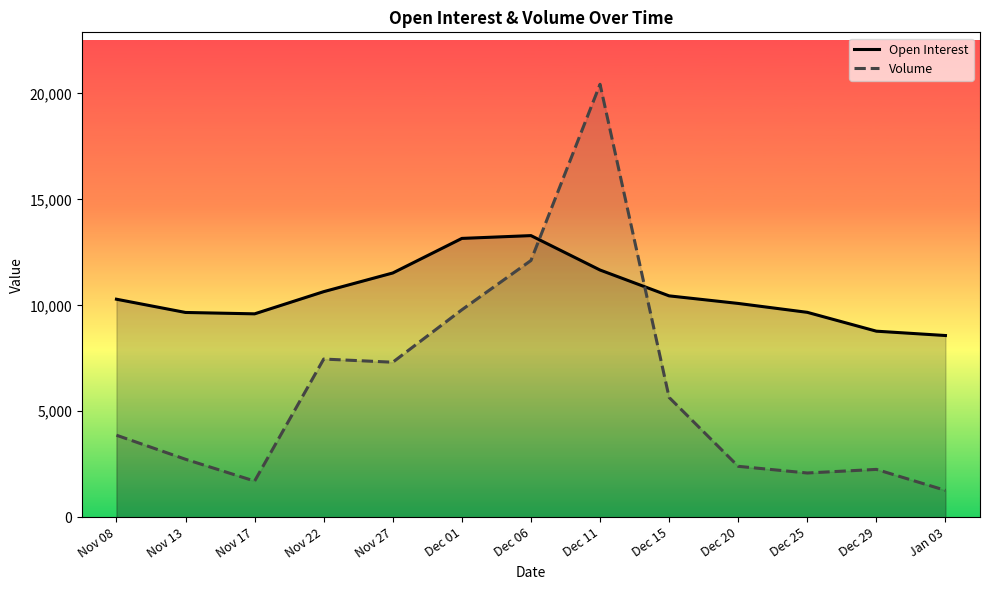

How many intersections are there between Volume and Open Interest?

2